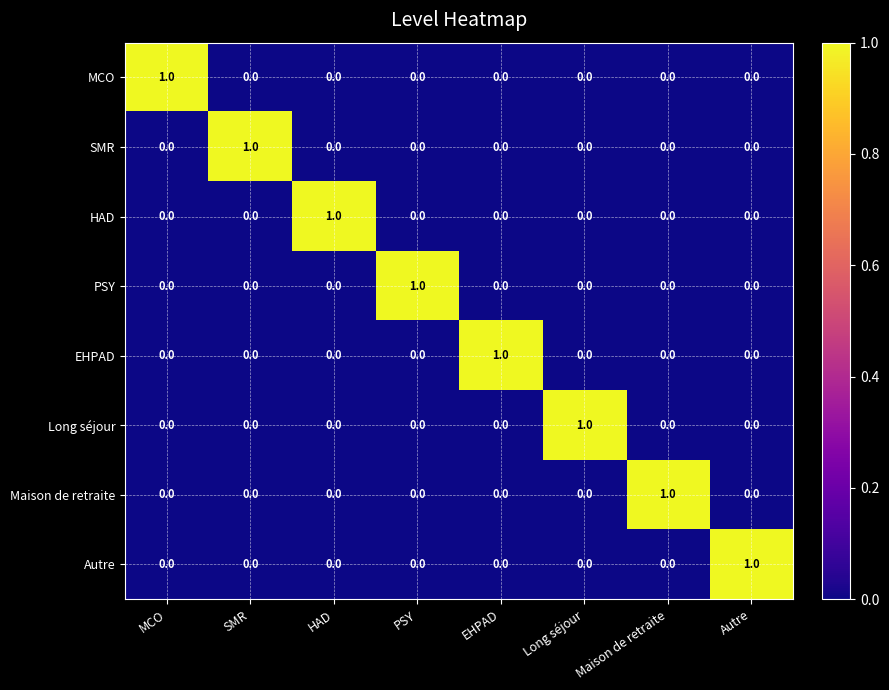

What is the spread (max minus min) of values at PSY?

1